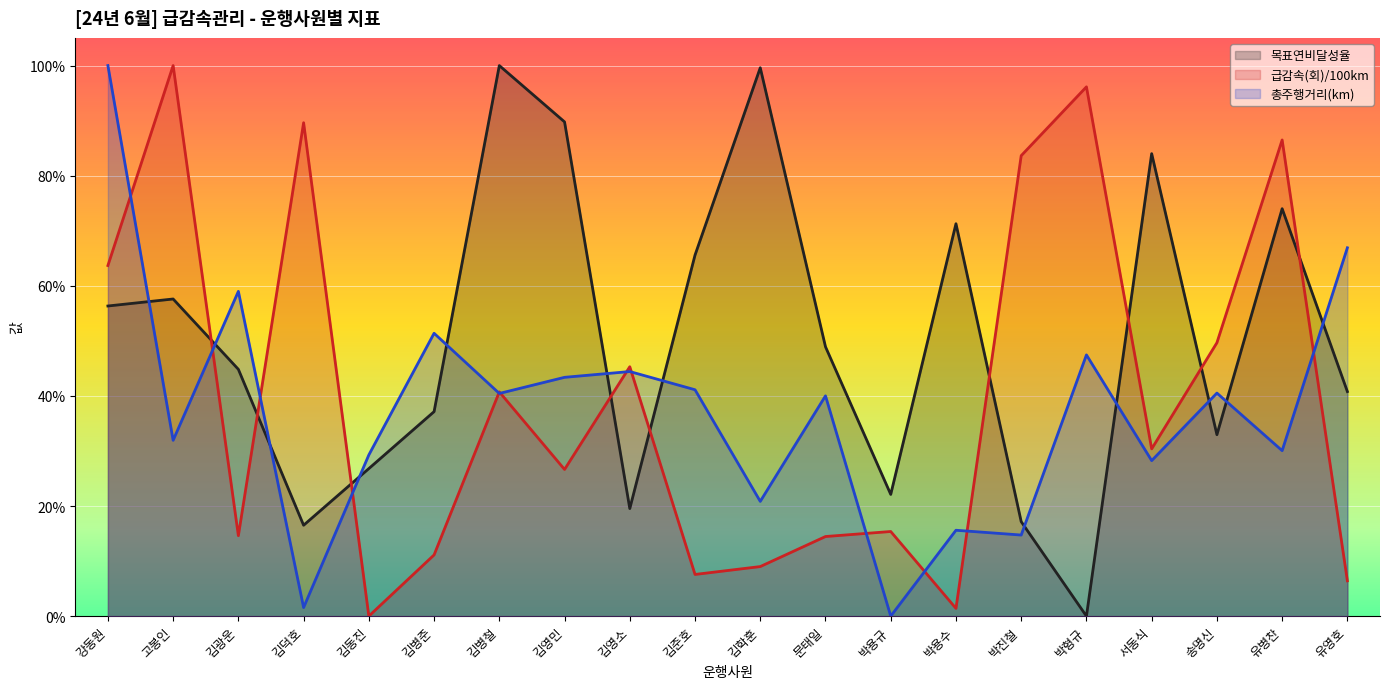

Which series has the largest range (max minus min)?

목표연비달성율